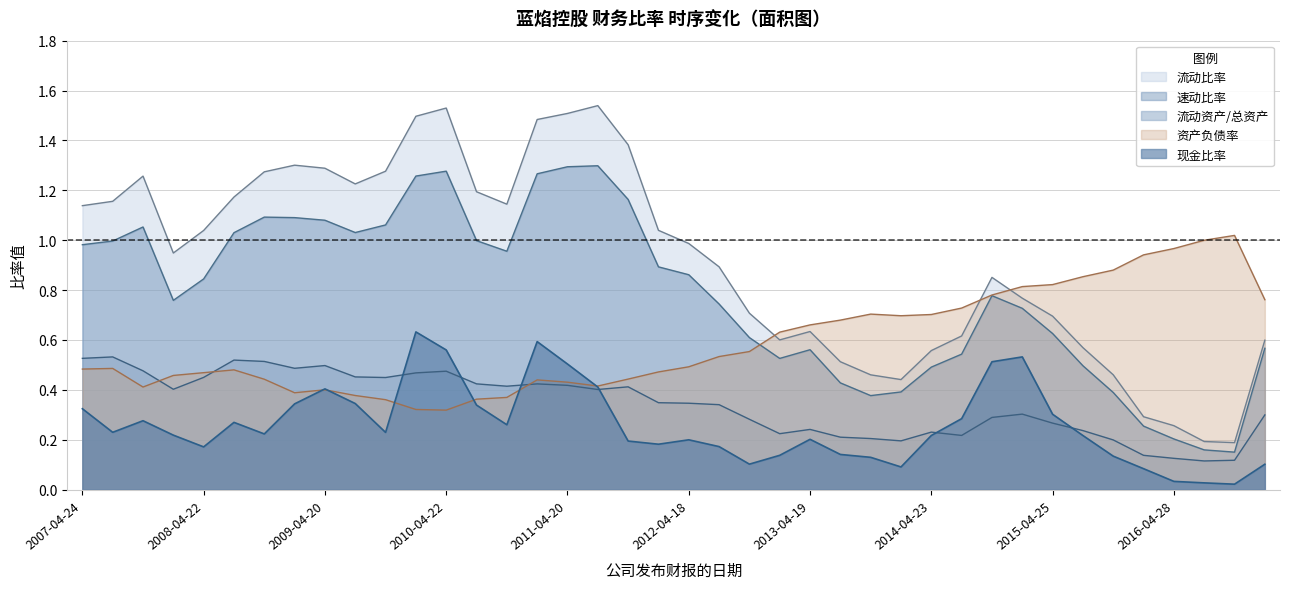

What value does the 流动资产除以总资产 series have at 资产负债率?

0.4